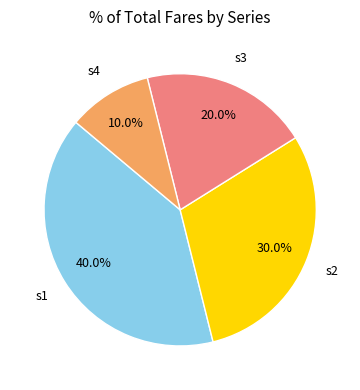

Is there any slice that represents more than half of the pie?

No